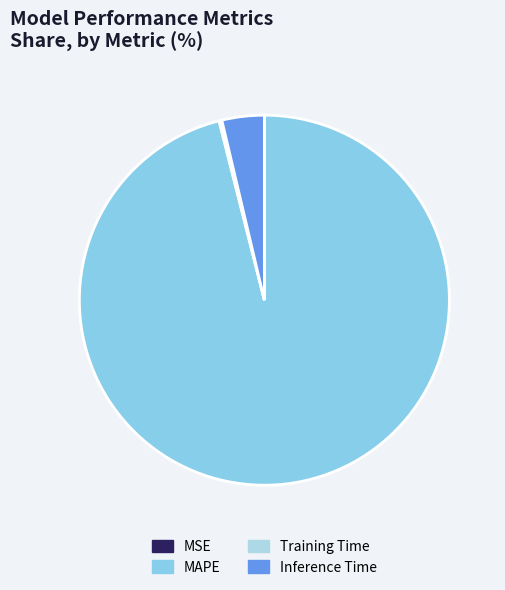

What is the change in value from Training Time to Inference Time?

+0.9